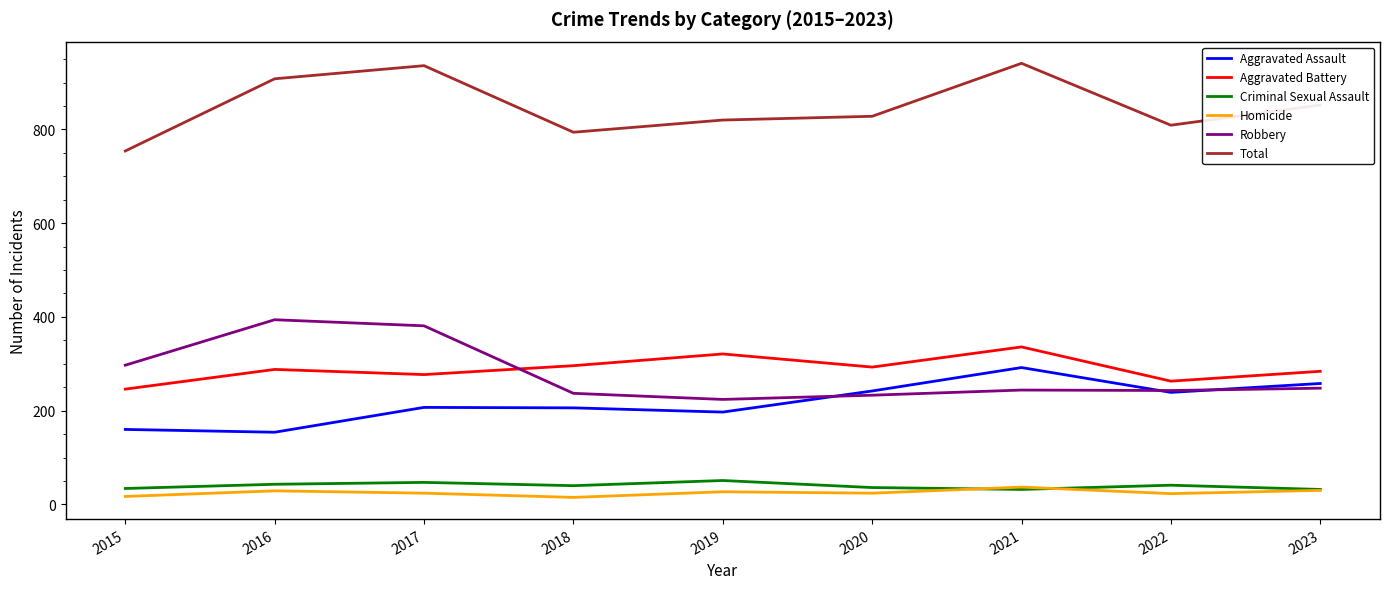

The value of Homicide at 2023 is 30. True or false?

True